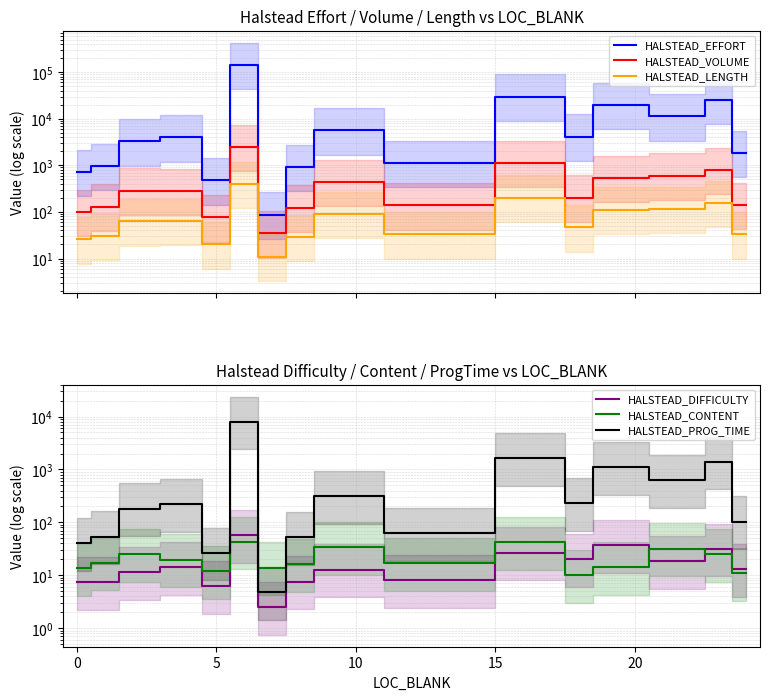

True or false: HALSTEAD_PROG_TIME and HALSTEAD_LENGTH cross at least once.

True